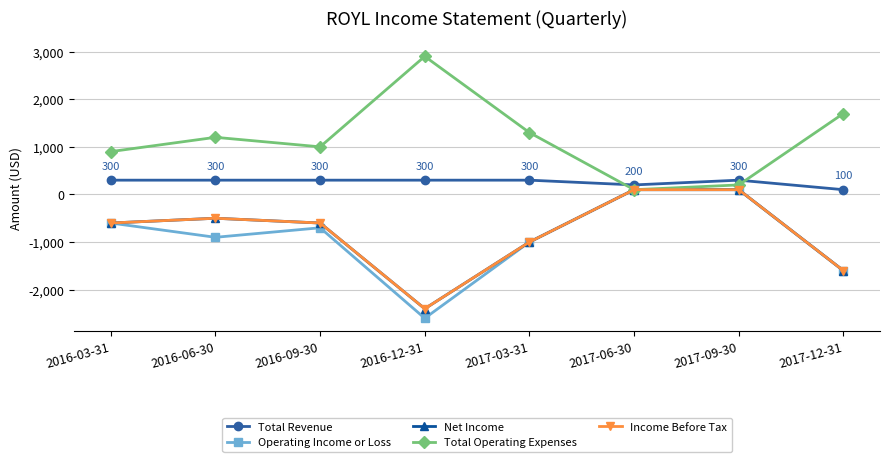

Reading right to left, what are all the values shown in this chart?

Total Revenue: 100	300	200	300	300	300	300	300
Operating Income or Loss: -1600	100	100	-1000	-2600	-700	-900	-600
Net Income: -1600	100	100	-1000	-2400	-600	-500	-600
Total Operating Expenses: 1700	200	100	1300	2900	1000	1200	900
Income Before Tax: -1600	100	100	-1000	-2400	-600	-500	-600